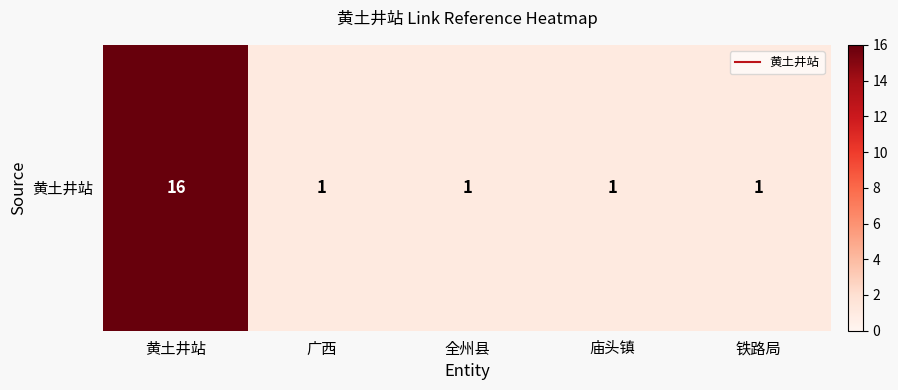

What is the difference between the maximum and minimum values?

15